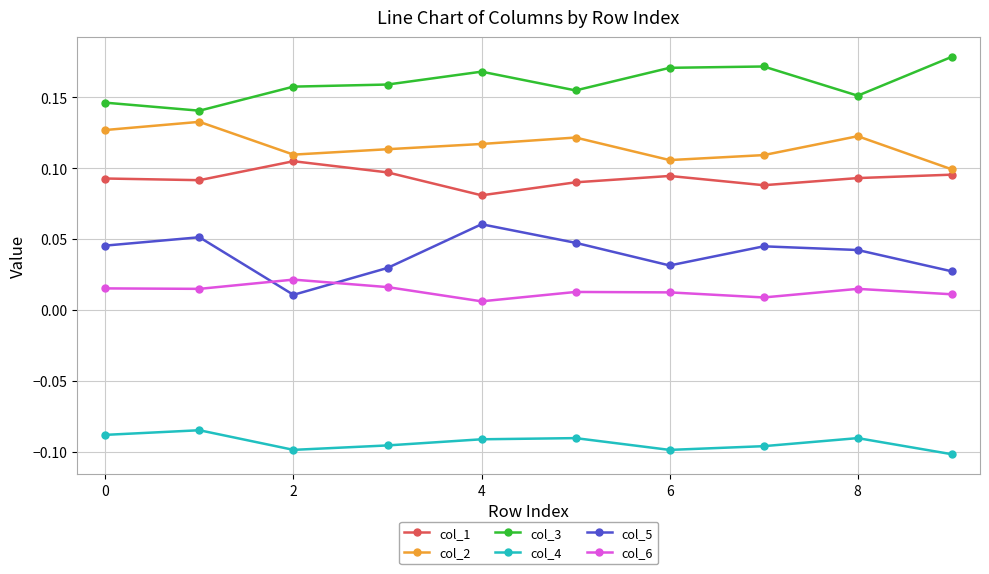

True or false: col_5 and col_3 cross at least once.

False